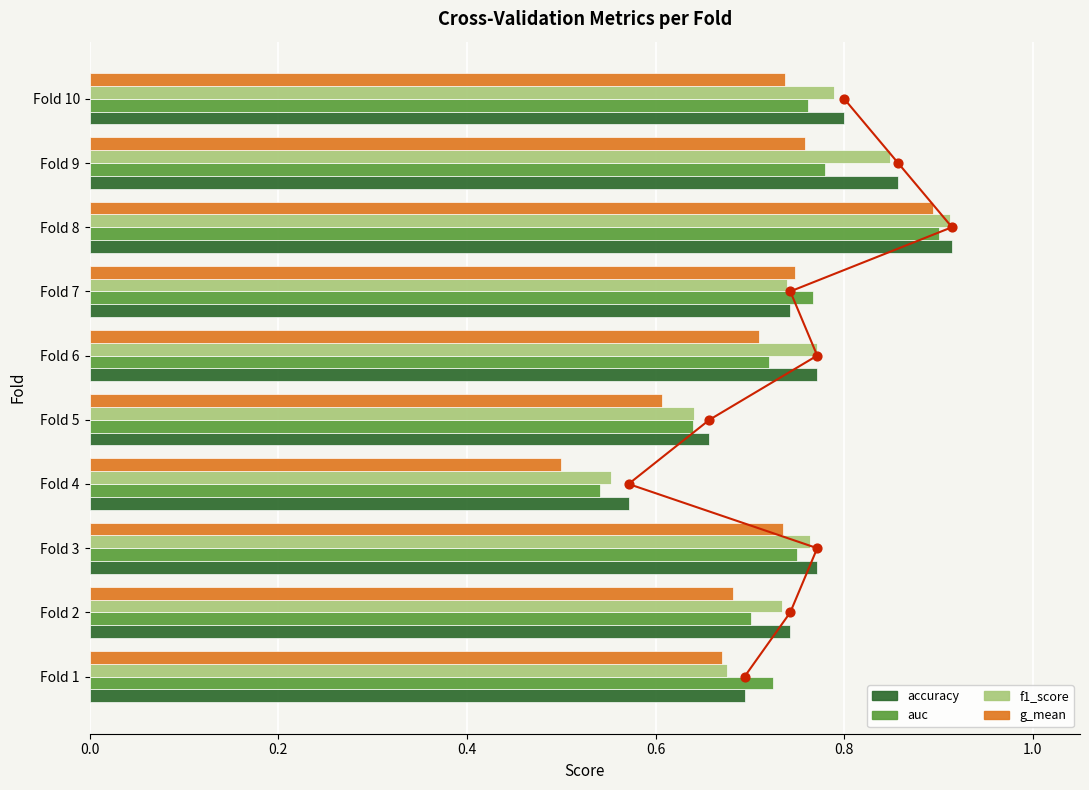

At how many categories does at least one series exceed 0?

10